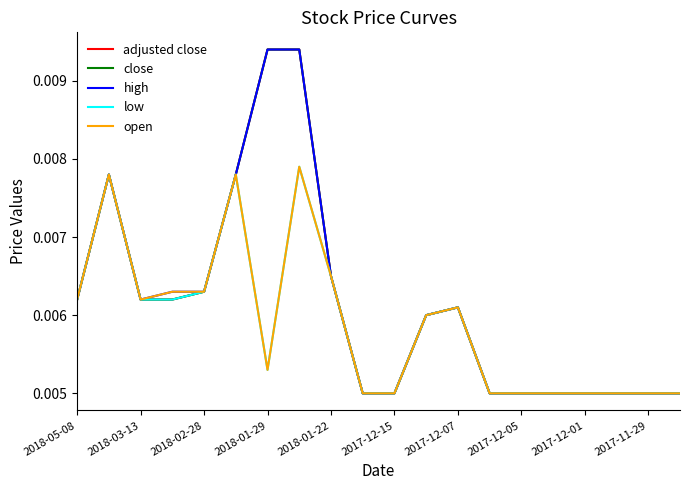

True or false: high and close intersect in this chart.

False